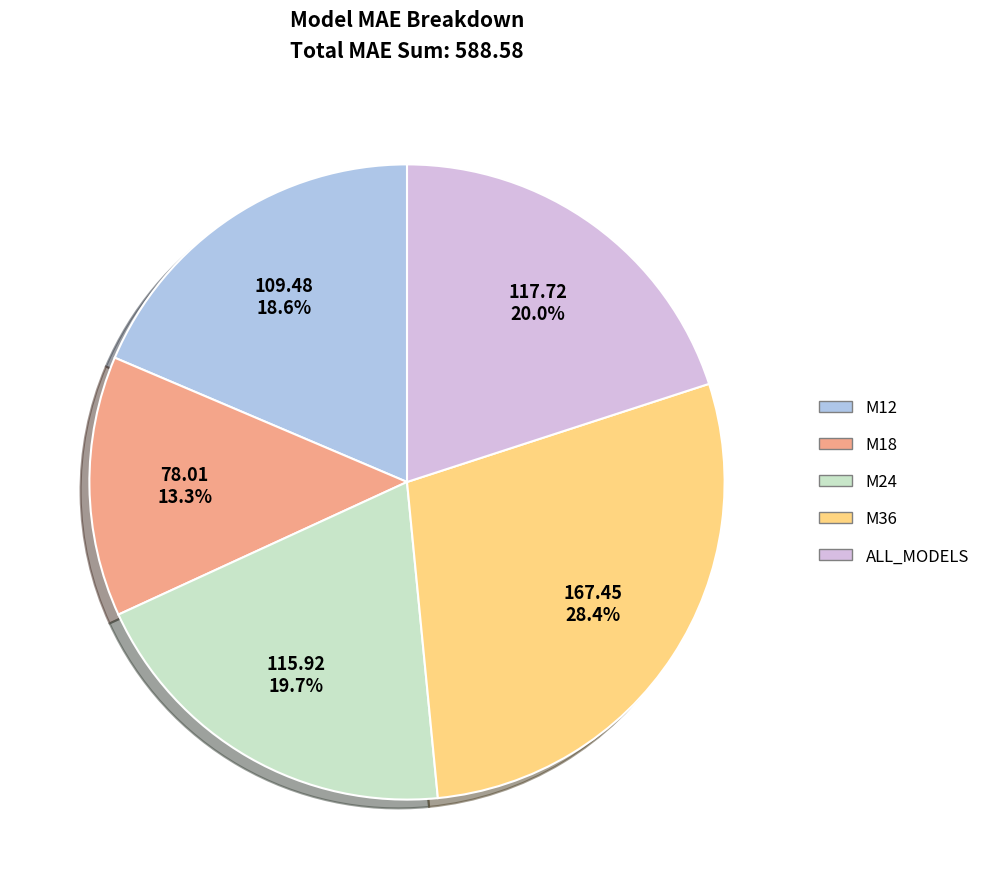

To the nearest percent, what percentage of the pie is M36?

28%